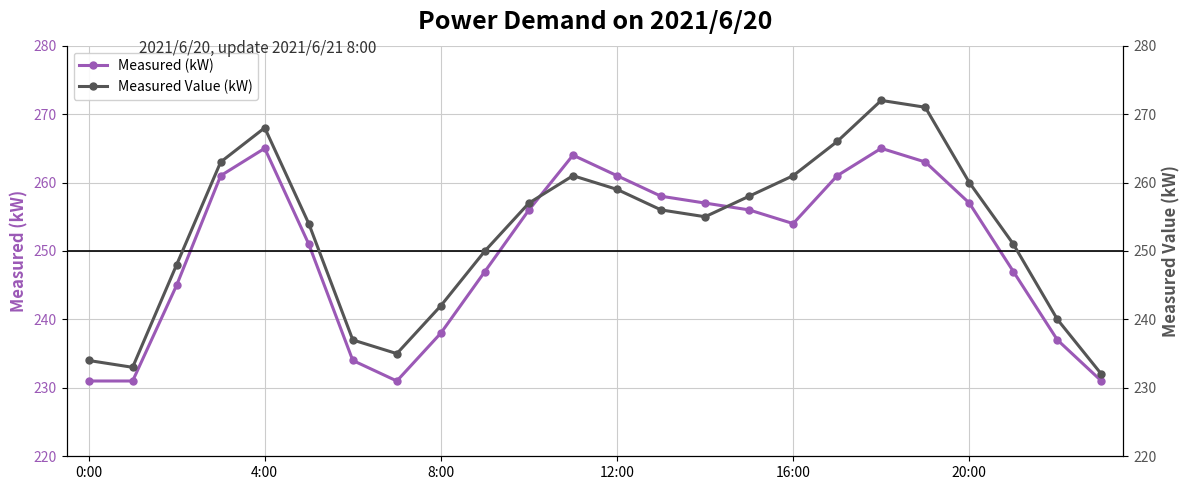

How many interior local valleys does the Measured (kW) series have?

2